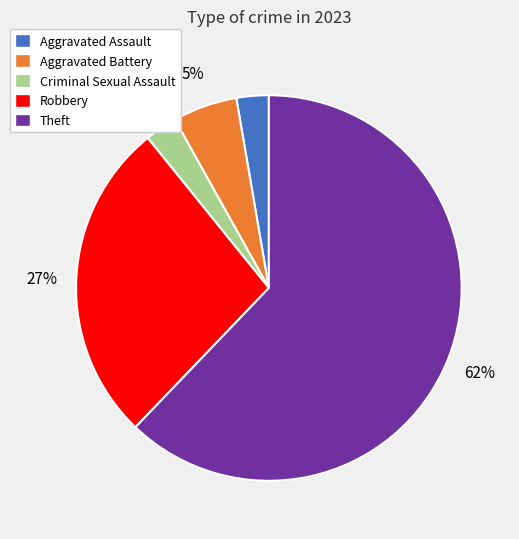

Which slice is the largest?

Theft